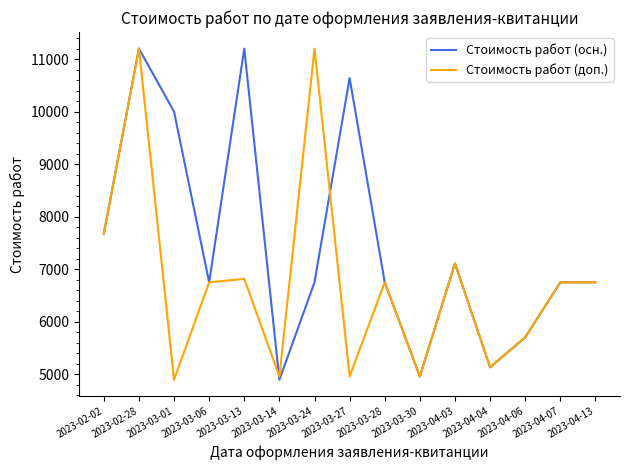

What is the greatest value displayed?

11200.0